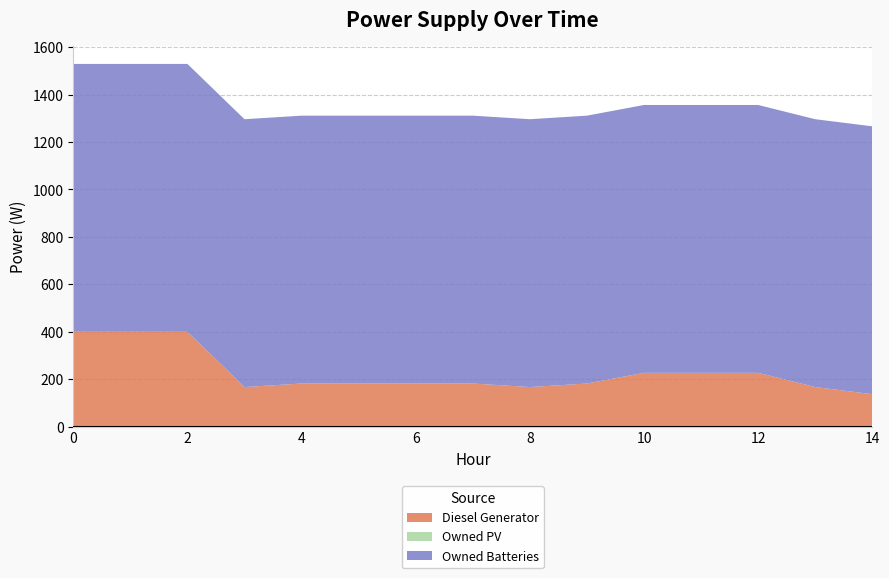

Reading left to right, list all the values displayed in this chart.

Diesel Generator: 0=400	1=400	2=400	3=167	4=182	5=182	6=182	7=182	8=167	9=182	10=227	11=227	12=227	13=167	14=137
Owned PV: 0=0	1=0	2=0	3=0	4=0	5=0	6=0	7=0	8=0	9=0	10=0	11=0	12=0	13=0	14=0
Owned Batteries: 0=1129	1=1129	2=1129	3=1129	4=1129	5=1129	6=1129	7=1129	8=1129	9=1129	10=1129	11=1129	12=1129	13=1129	14=1129